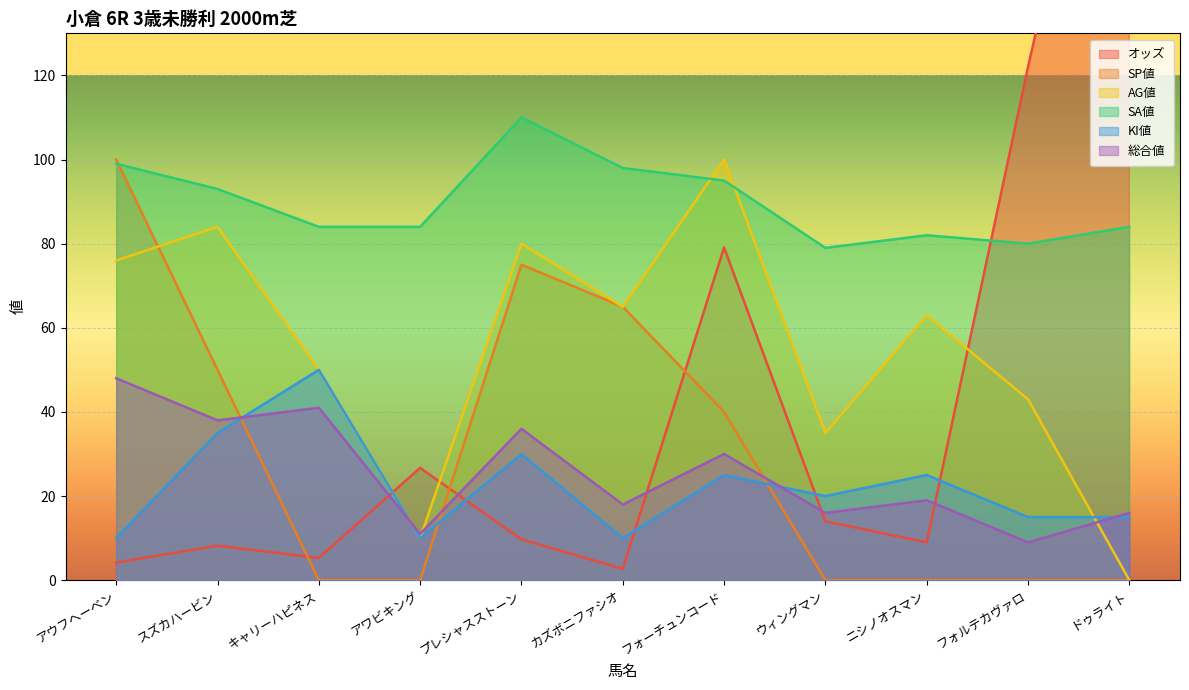

After their last crossing, which series has the higher values: 総合値 or KI値?

総合値